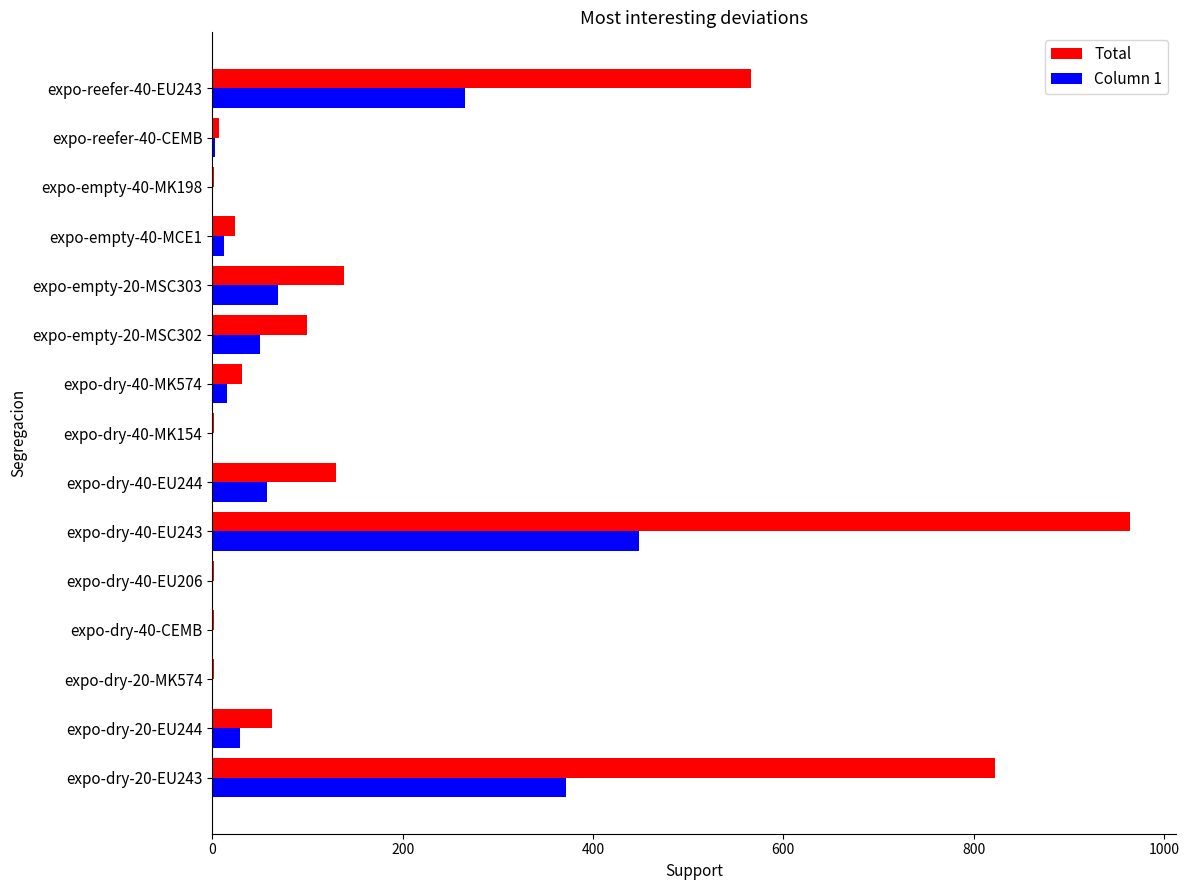

What is the sum of the Total values at expo-dry-40-EU244 and expo-empty-20-MSC302?

230